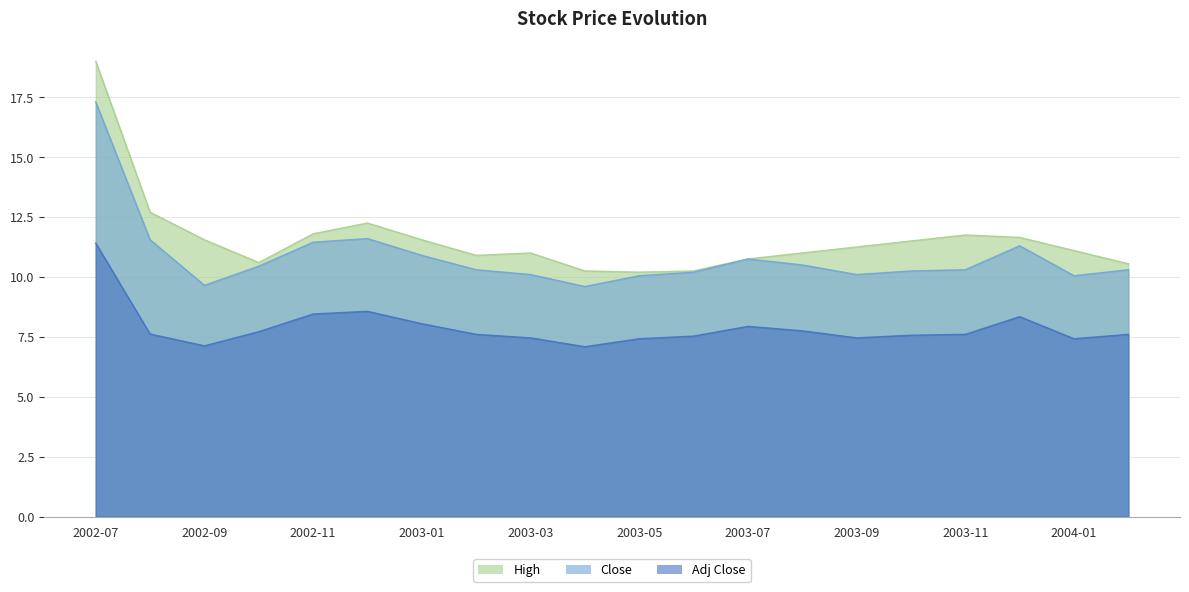

True or false: High and Adj Close cross at least once.

False